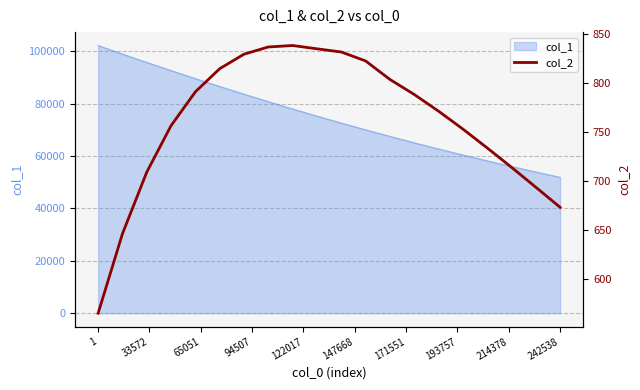

True or false: col_1 has a value of 31411.8 at 242538.

False